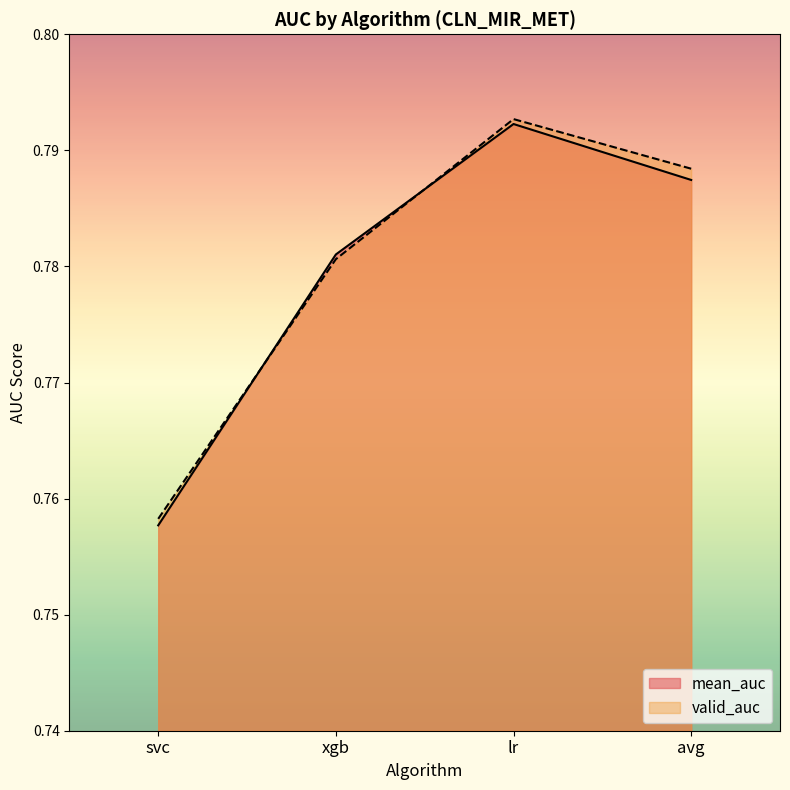

What is the value of the valid_auc point at the 1st from the left?

0.8